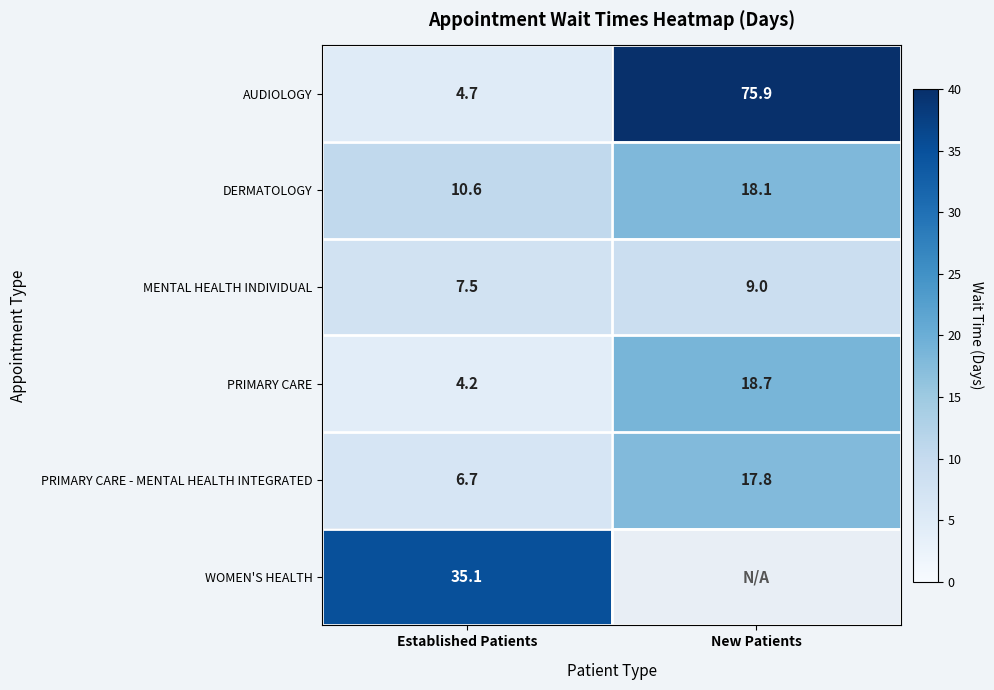

Rank the categories by DERMATOLOGY value from lowest to highest.

Established Patients, New Patients